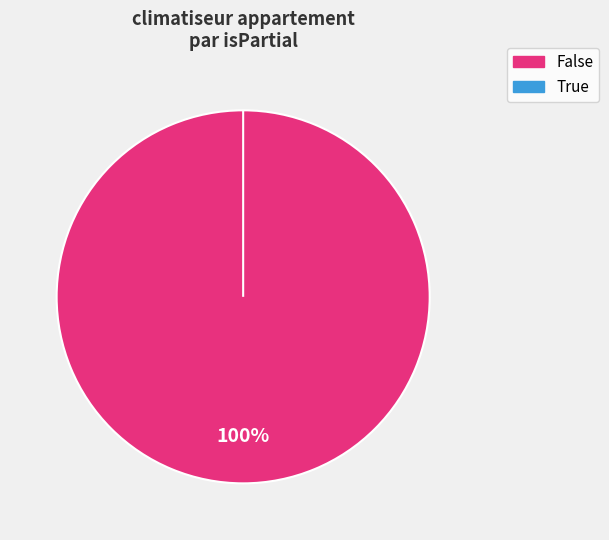

Is there any slice that represents more than half of the pie?

Yes